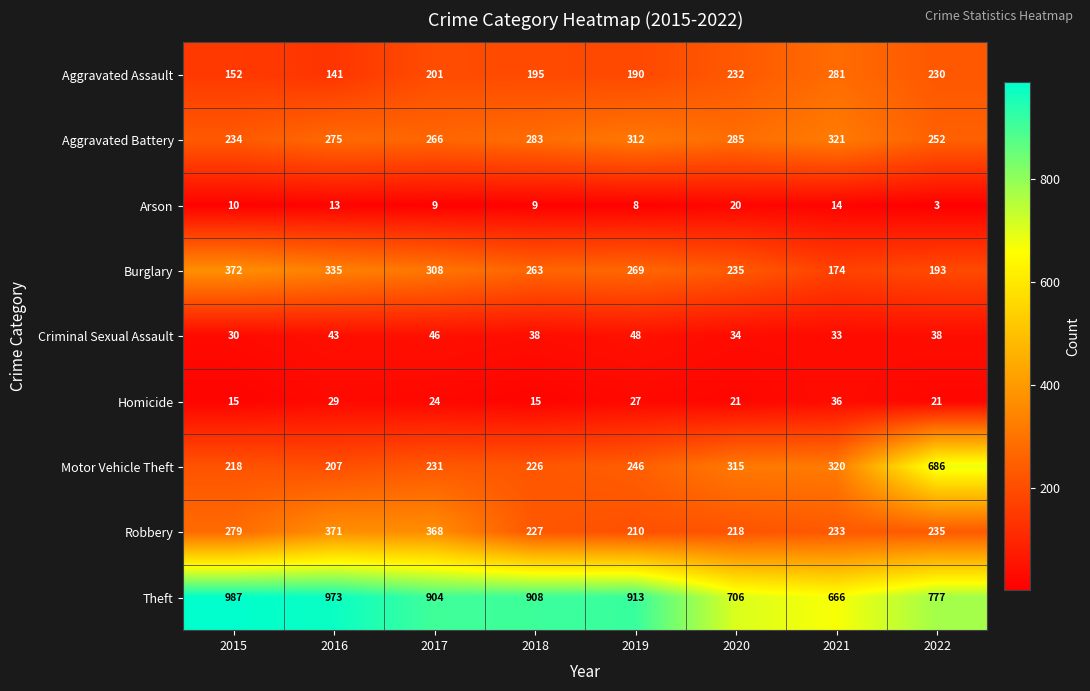

What is the difference between the maximum and minimum values in the Arson series?

17